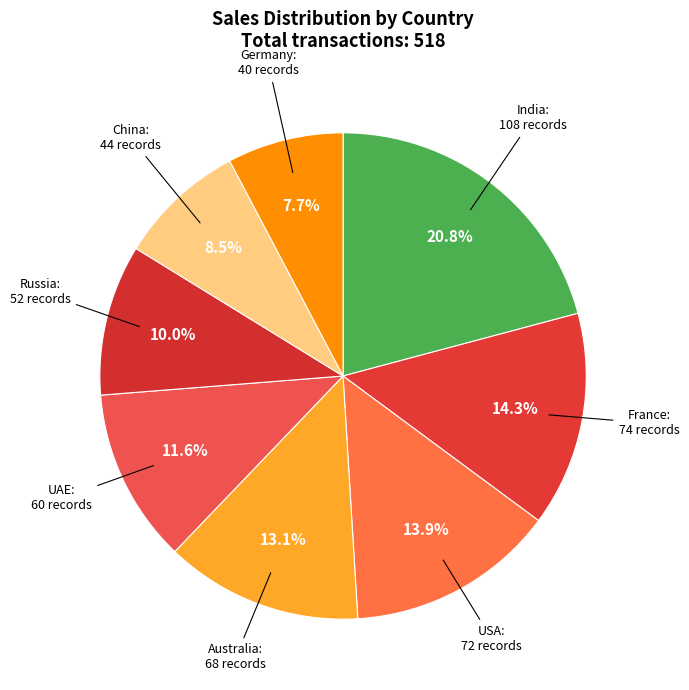

Which category has the biggest portion of the pie?

India